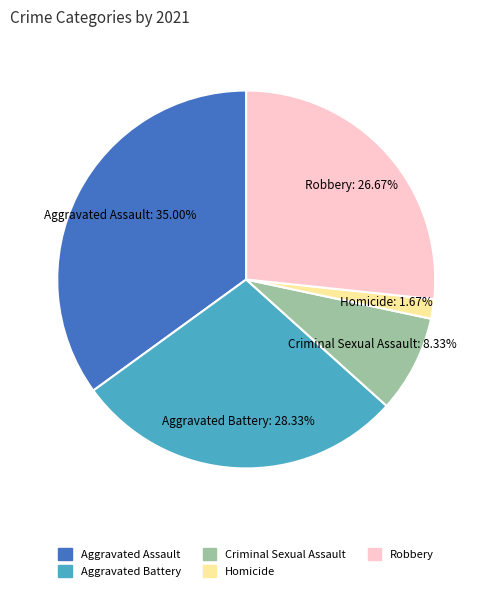

Which category has the smallest portion of the pie?

Homicide